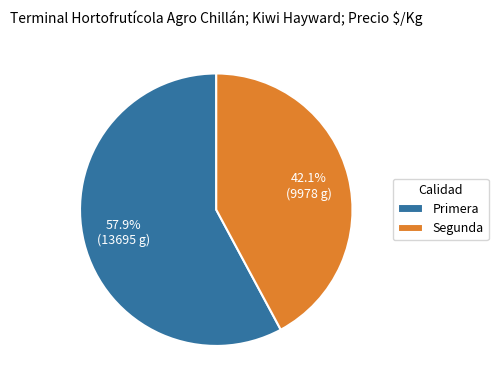

Do Segunda and Primera together represent more than half of the pie?

Yes